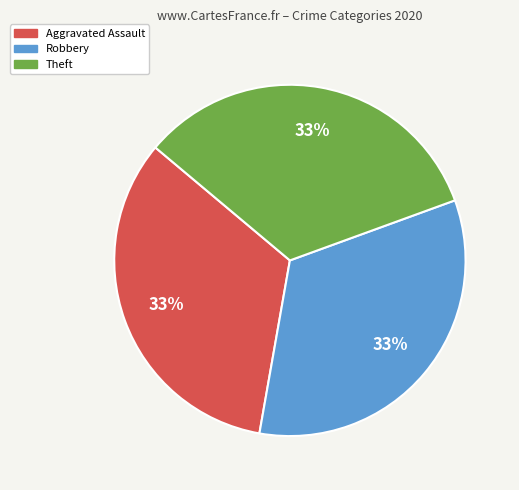

Is there any slice that represents more than half of the pie?

No